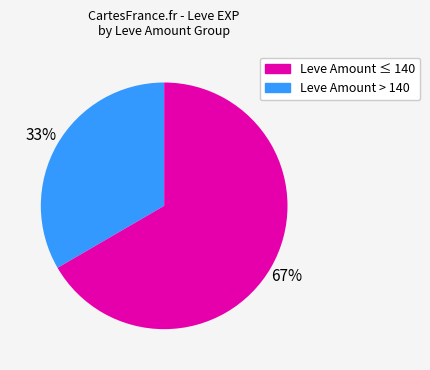

How many segments does this pie chart have?

2